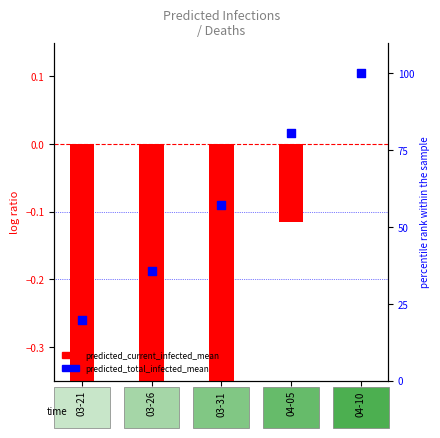

Which series contains the lowest Y value?

predicted_current_infected_mean